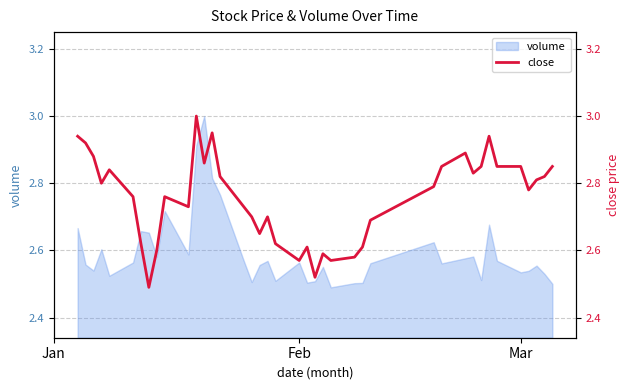

What is the highest value of the volume series?

3.0